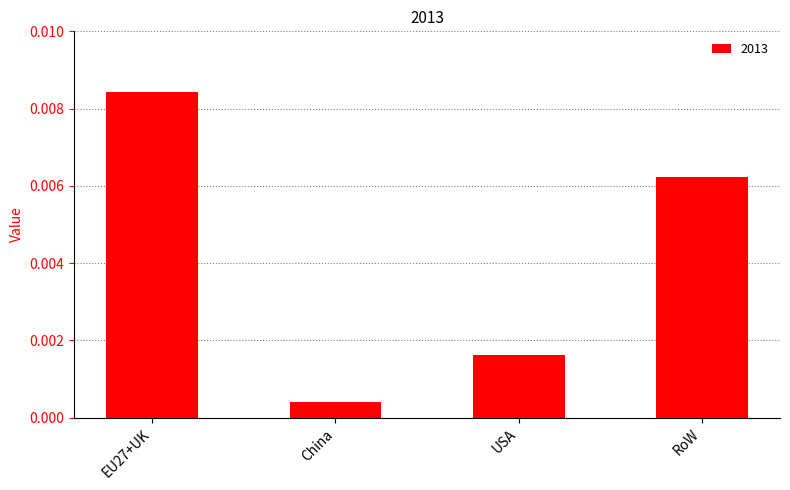

Between USA and China, which is larger?

USA